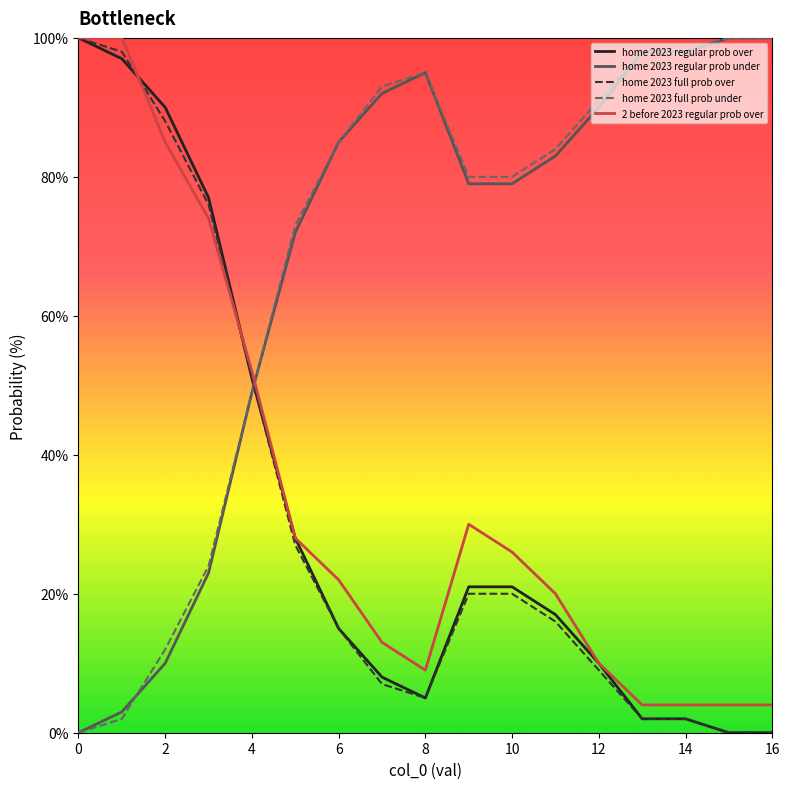

Does the chart display data point markers on the line(s)?

No